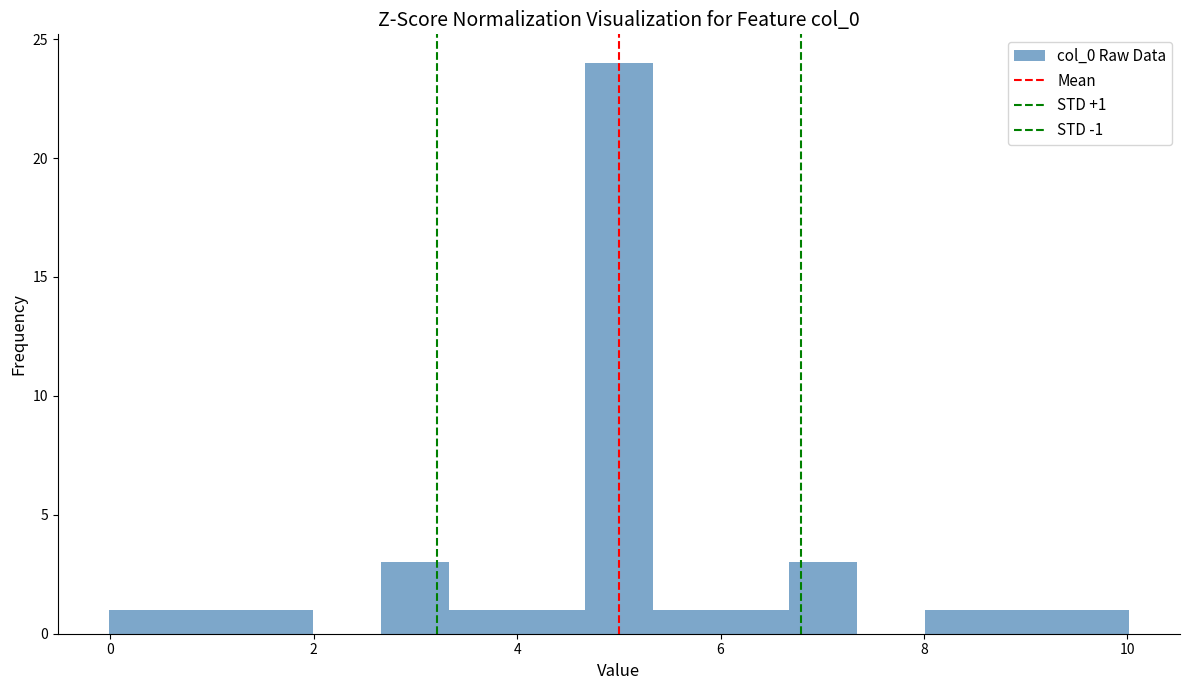

Read against the x-axis, roughly where is the centre of the tallest bar?

5.0